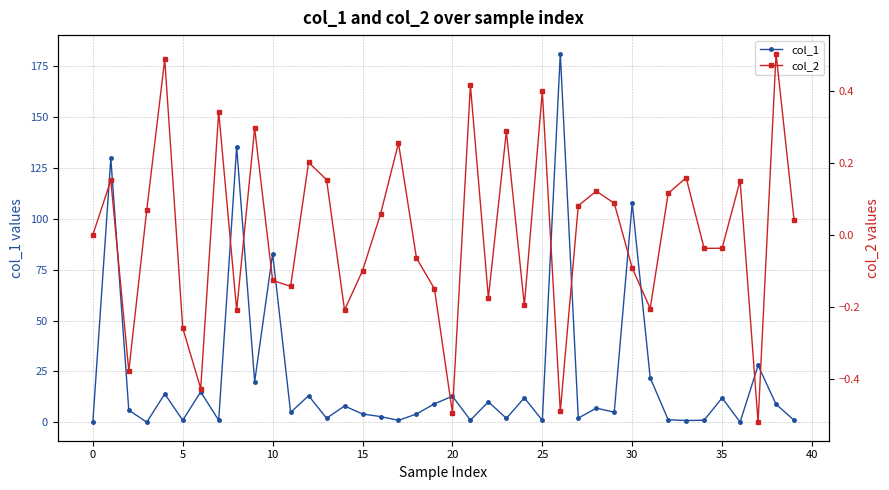

At which category does the chart reach its peak across all series?

26